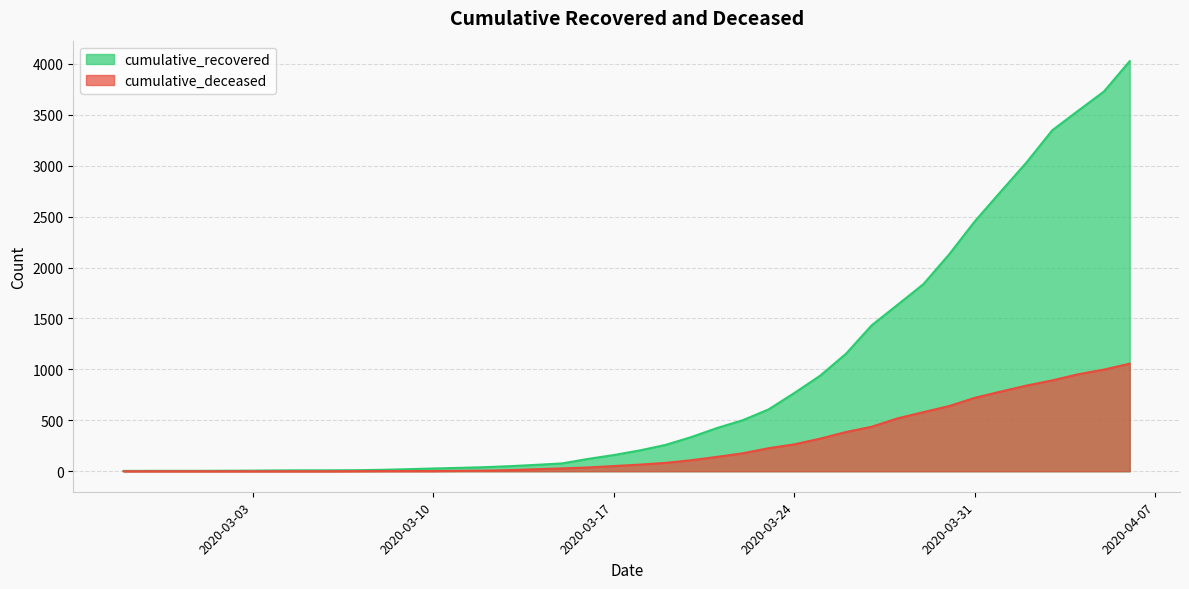

What value does the cumulative_deceased series have at 2020-03-22?

176